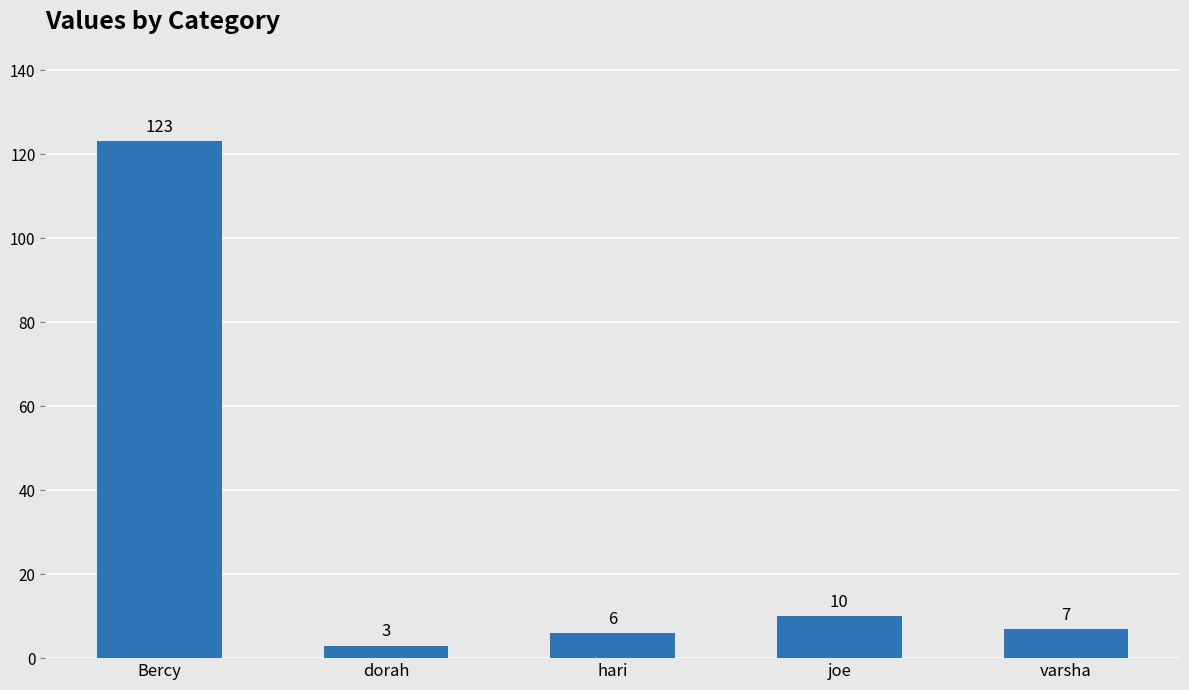

List the labels in order of value, smallest first.

dorah, hari, varsha, joe, Bercy